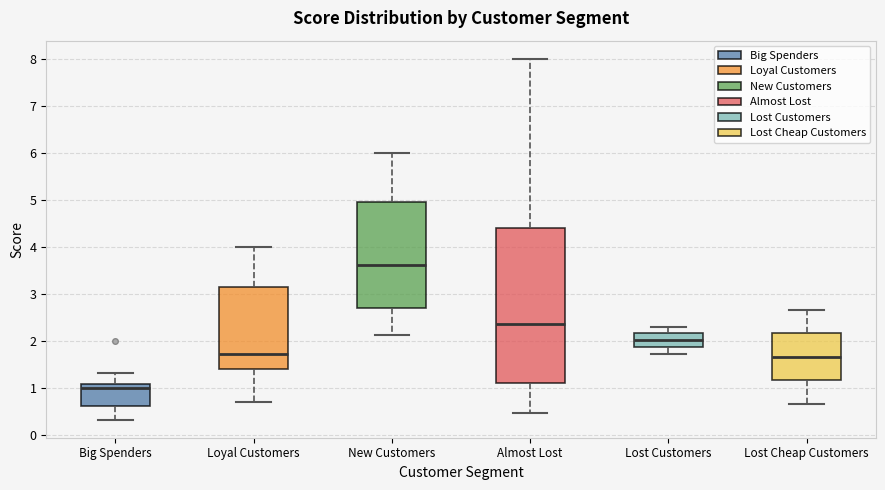

Comparing the boxes themselves (not the whiskers), which one is the tallest?

Almost Lost